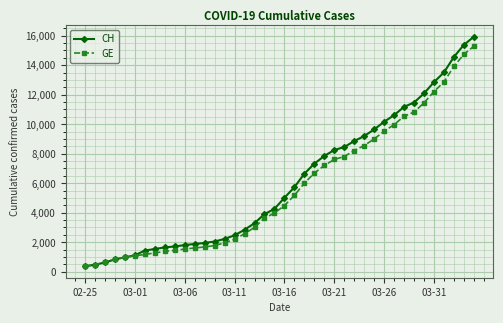

What is the minimum value shown in the chart?

375